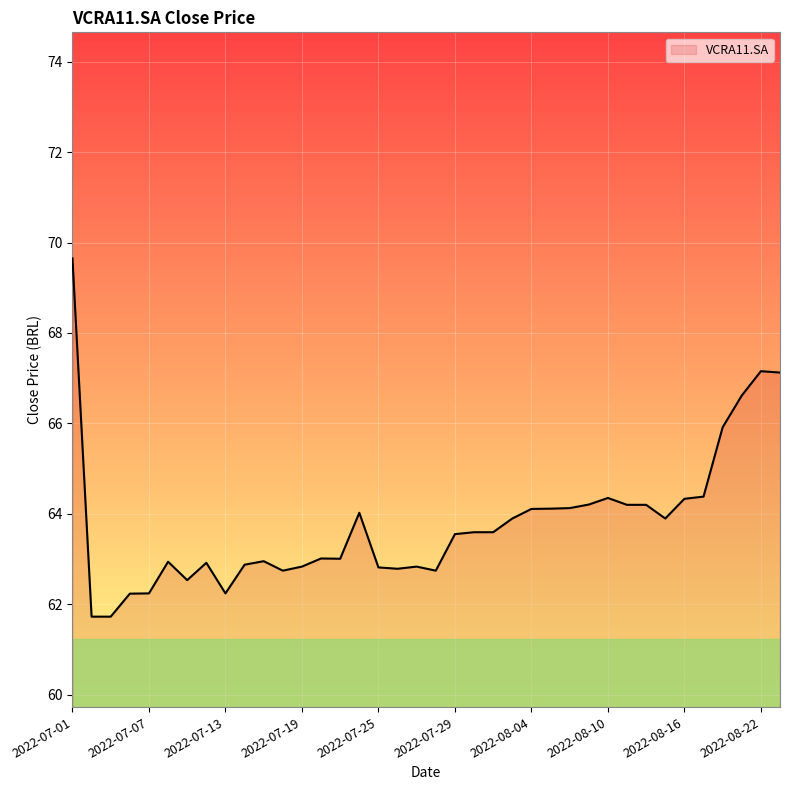

What is the difference between the maximum and minimum values?

7.9